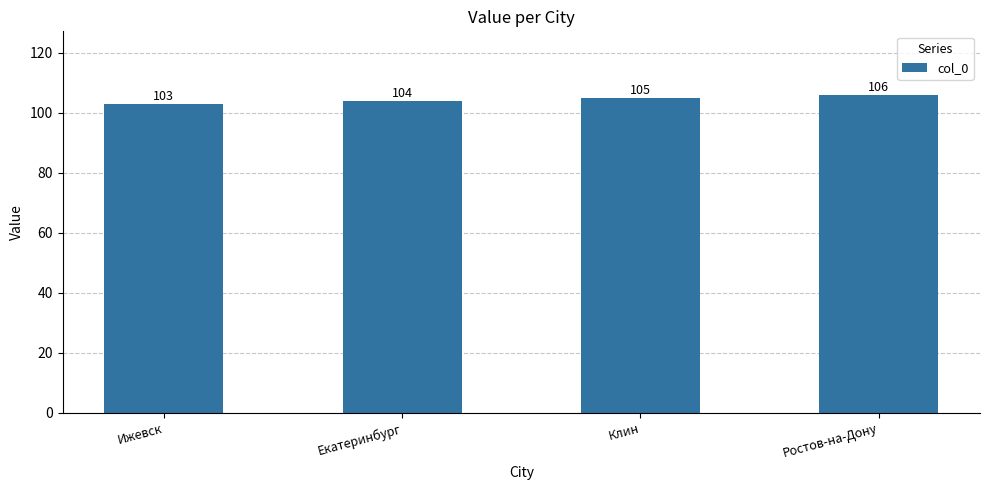

What is the difference between the maximum and second lowest values?

2